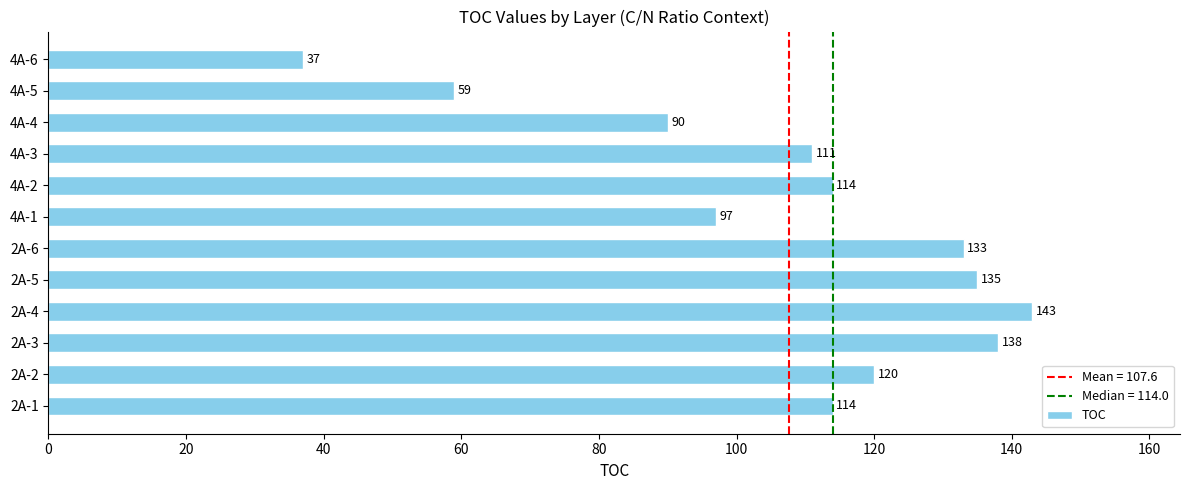

What is the minimum value shown in the chart?

37